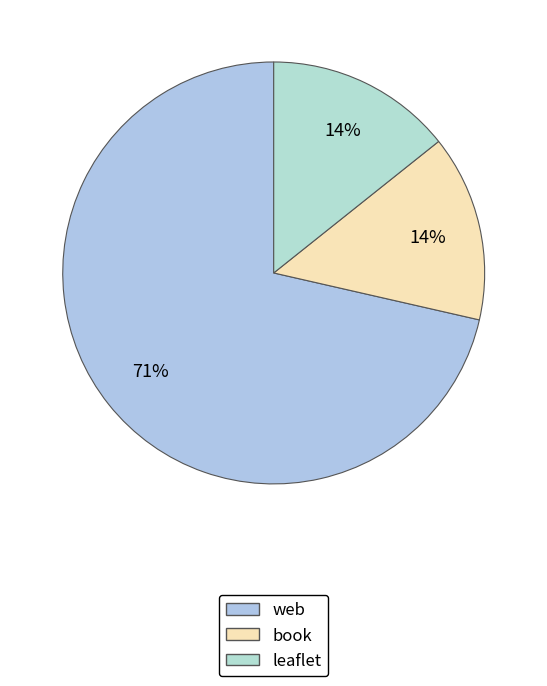

How many segments does this pie chart have?

3